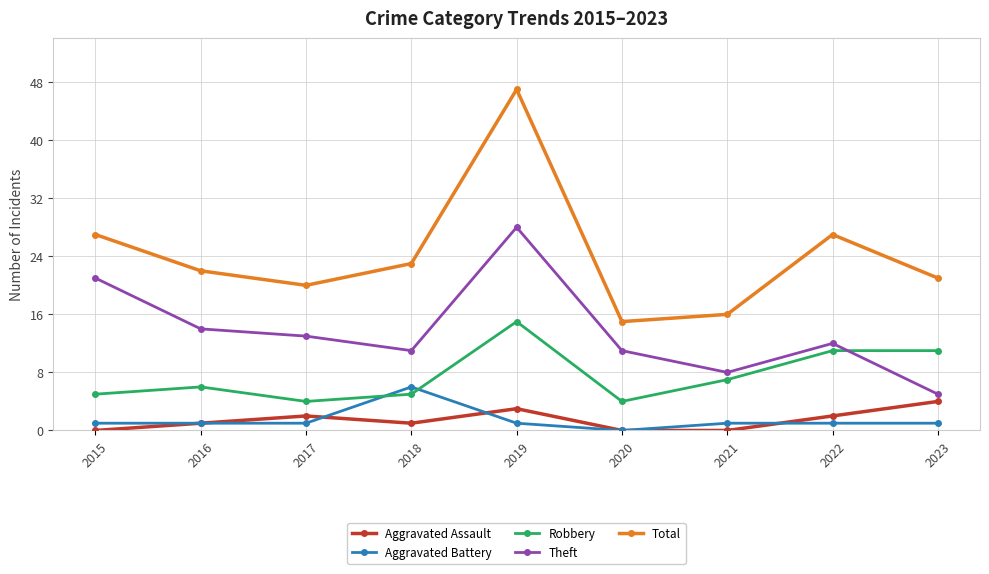

Does the chart display data point markers on the line(s)?

Yes